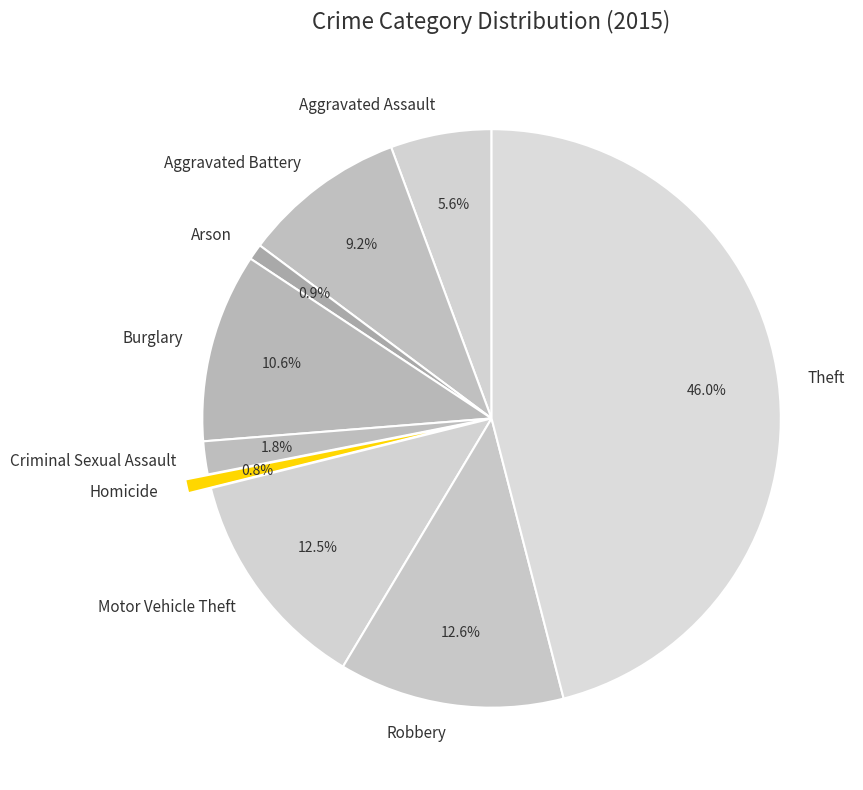

Is there any slice that represents more than half of the pie?

No